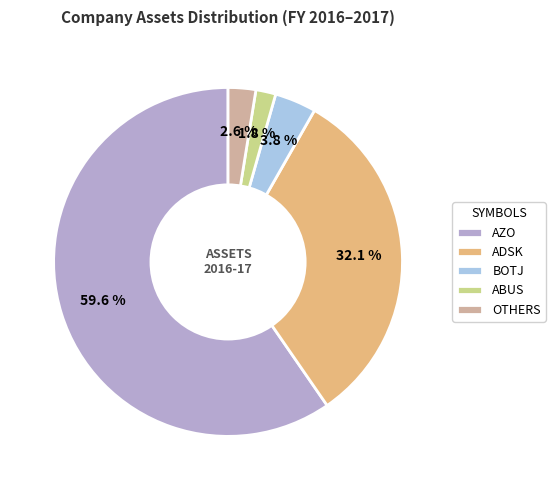

Count the number of slices in the pie.

5